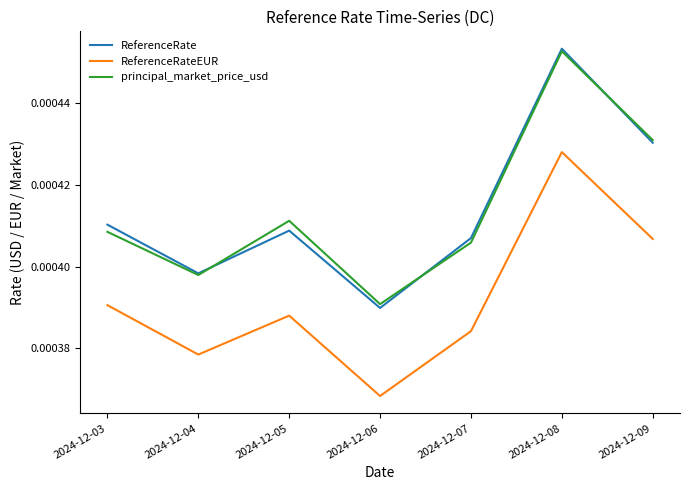

How many ReferenceRate values are between 0 and 1?

7